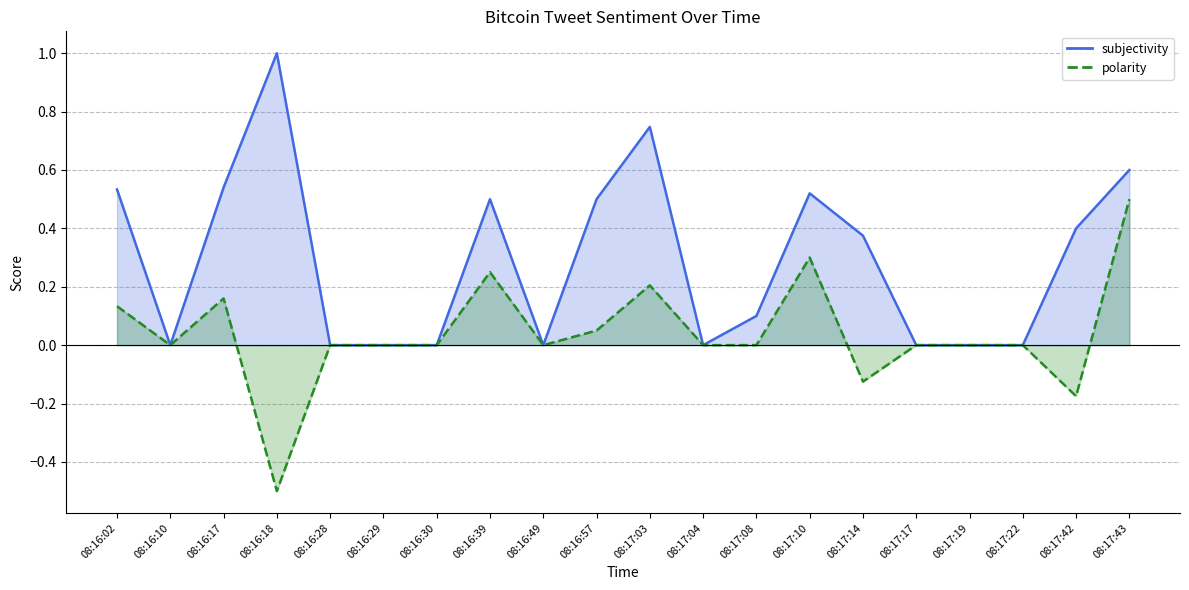

At how many categories does at least one series exceed 0?

11